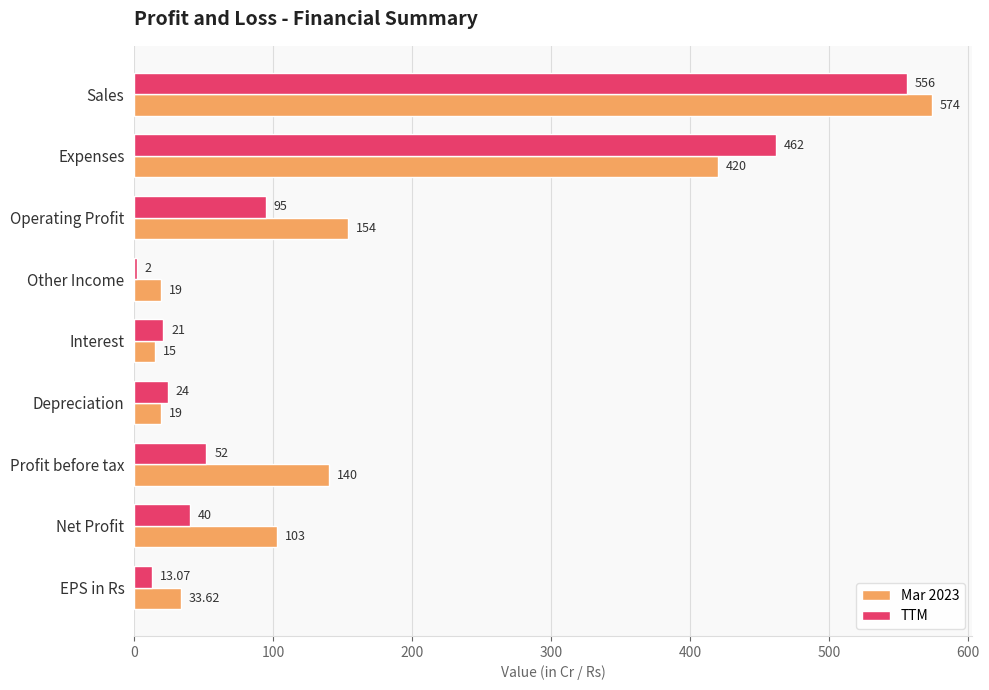

Rank the categories by TTM value from lowest to highest.

Other Income, EPS in Rs, Interest, Depreciation, Net Profit, Profit before tax, Operating Profit, Expenses, Sales